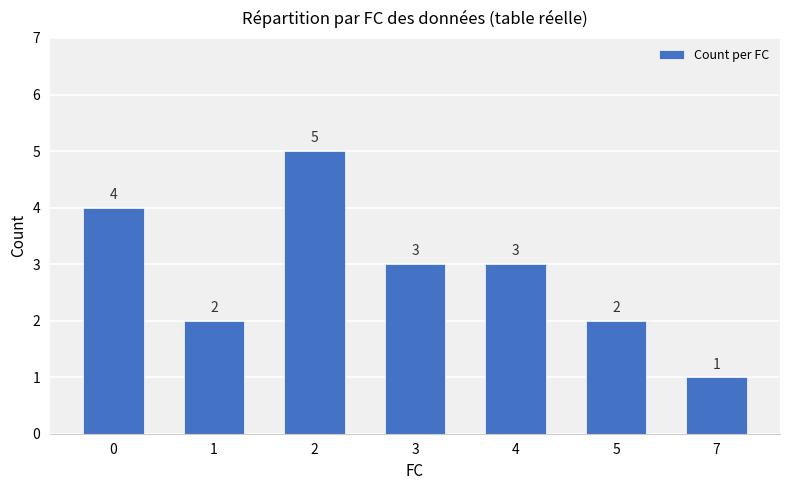

The value at 4 is 3. True or false?

True